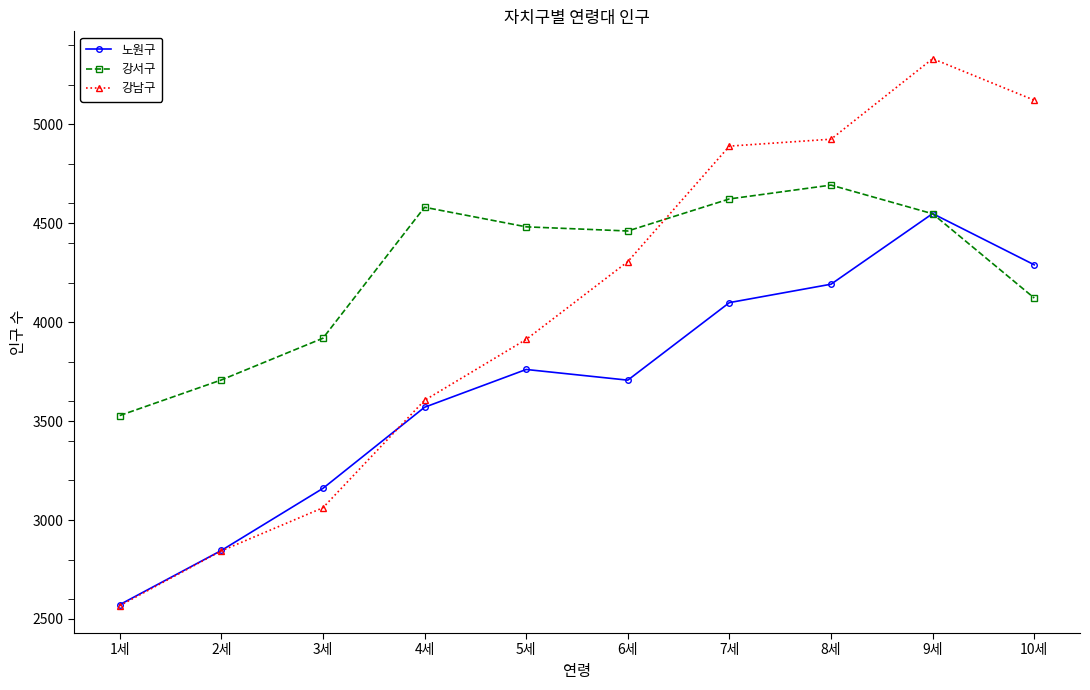

Does the chart have visible grid lines?

No